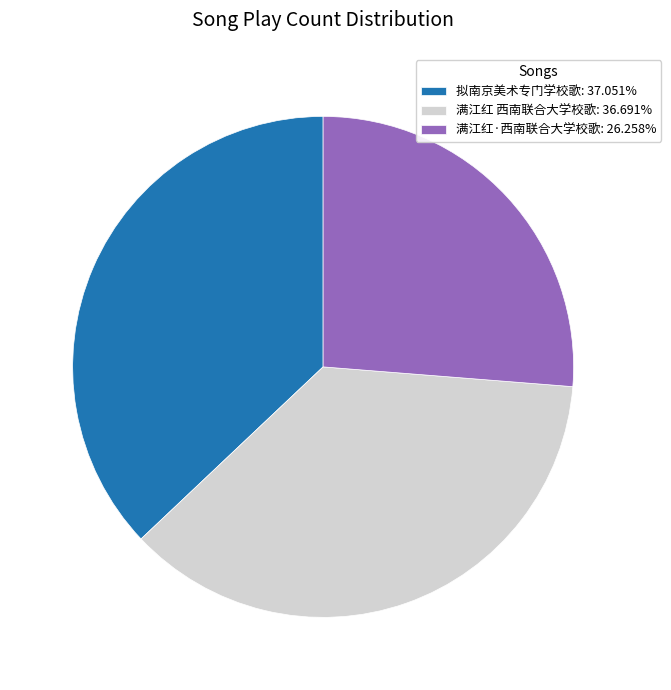

How many slices are in this pie chart?

3